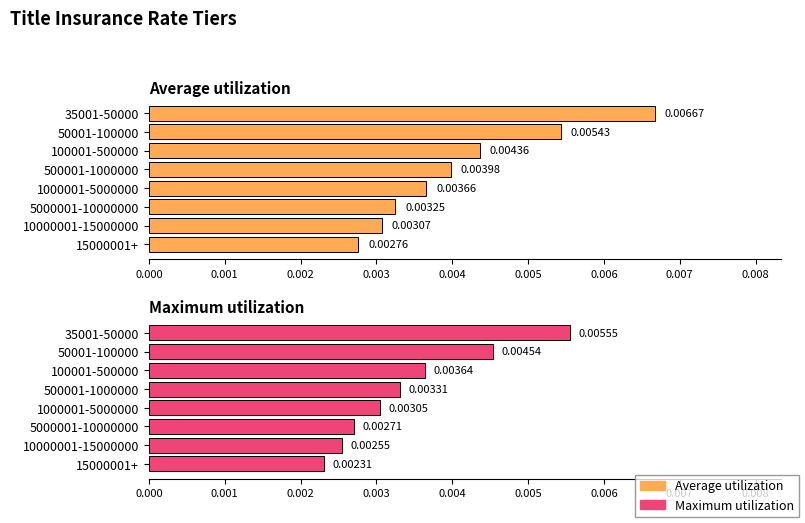

How many Average utilization values are between 0 and 1?

8